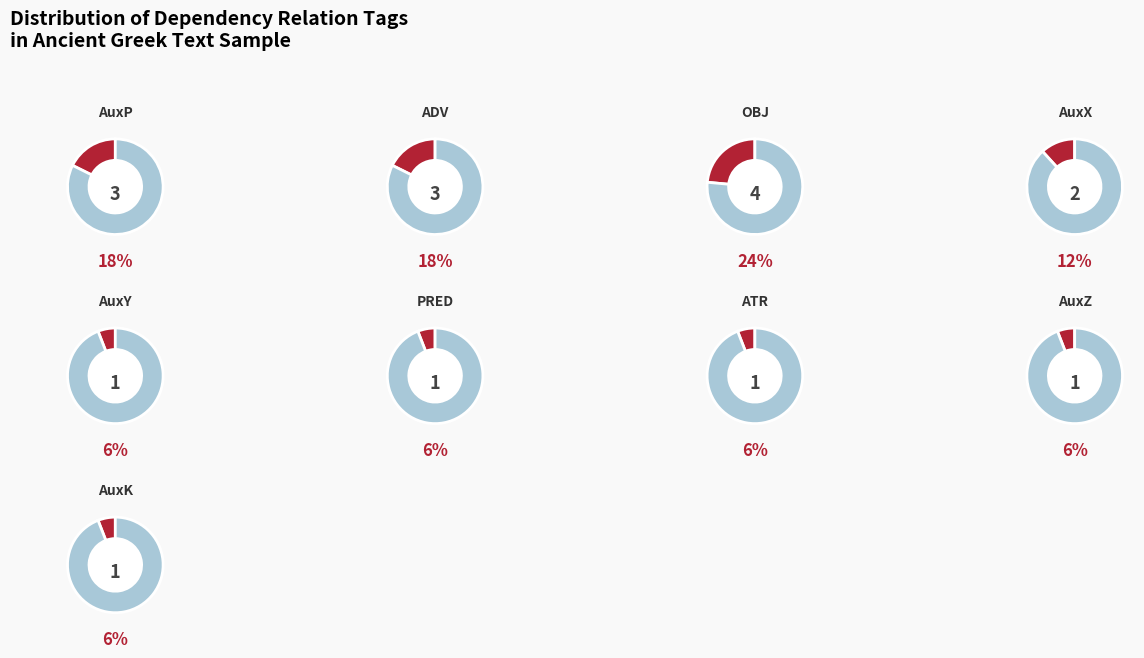

The AuxZ slice represents 16% of the pie. True or false?

False